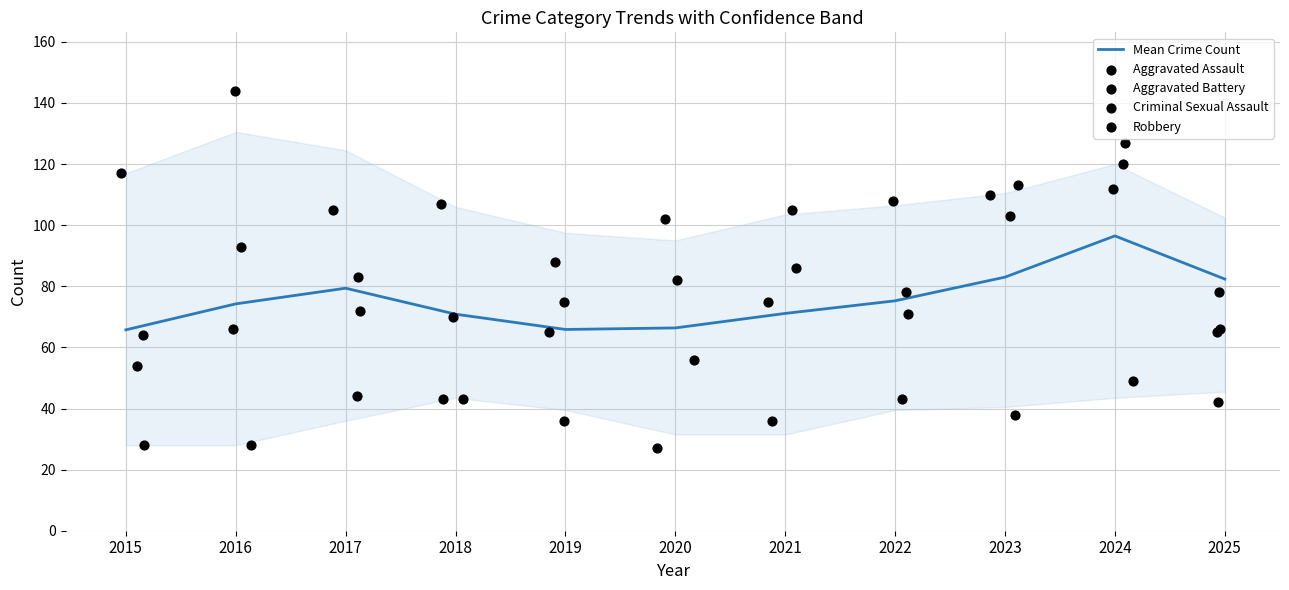

Is it true that Mean Crime Count equals 115.4 at 2019?

False